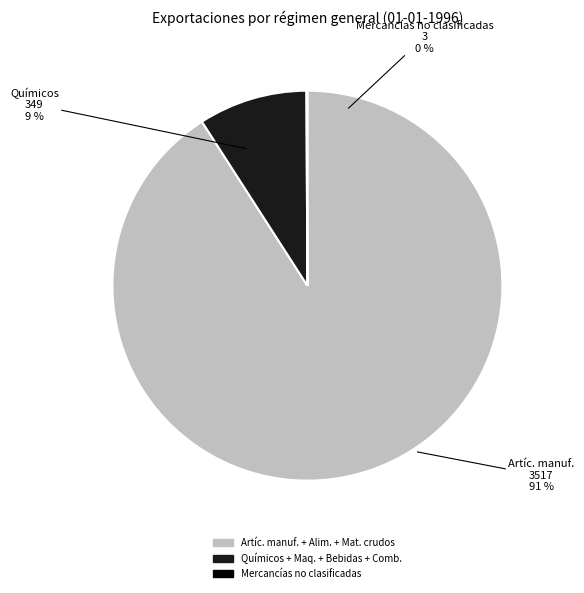

What portion of the pie excludes Mercancías no clasificadas?

99.9%